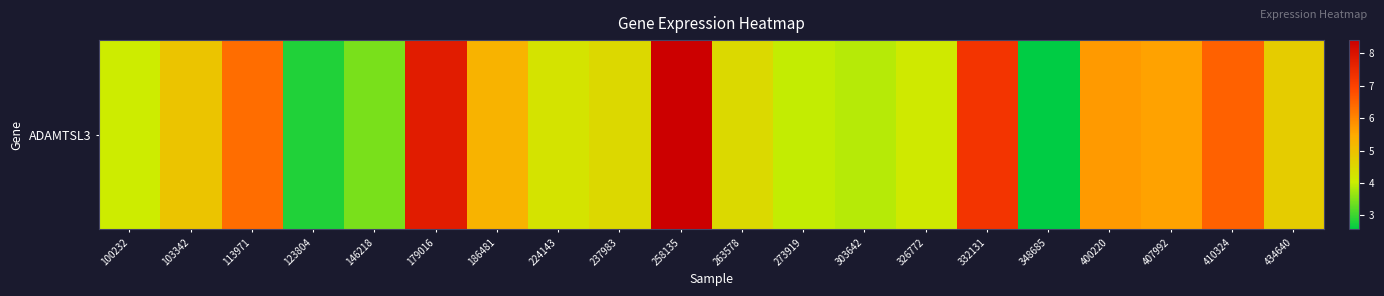

What is the difference between the maximum and minimum values?

5.8